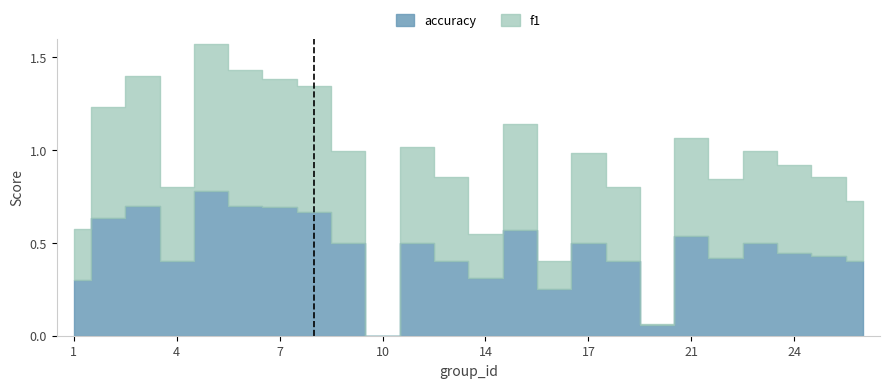

What is the average value of the f1 series?

0.5